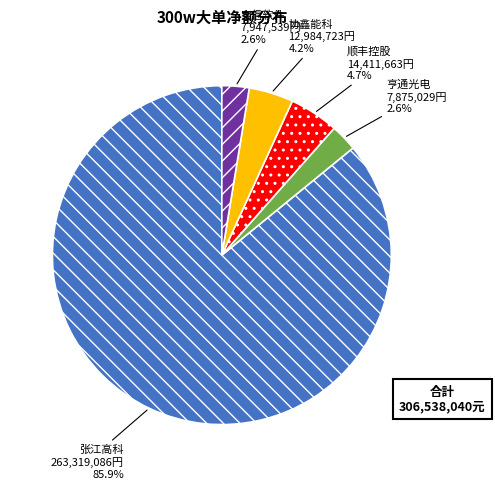

Is there any slice that represents more than half of the pie?

Yes